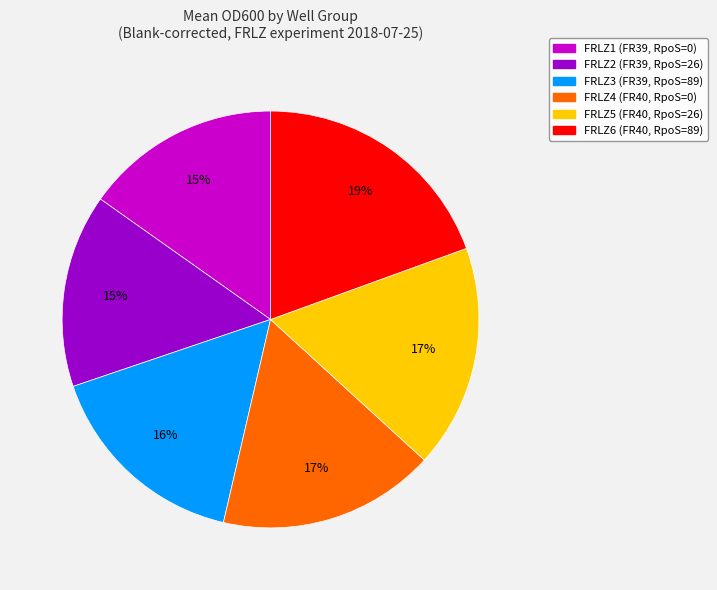

Is FRLZ1 (FR39, RpoS=0) the majority of the pie?

No